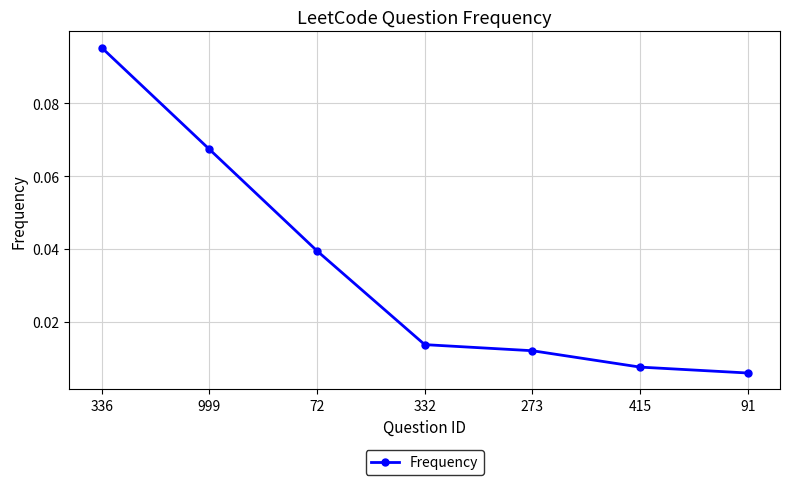

True or false: the data shows 0.1 at 72.

False